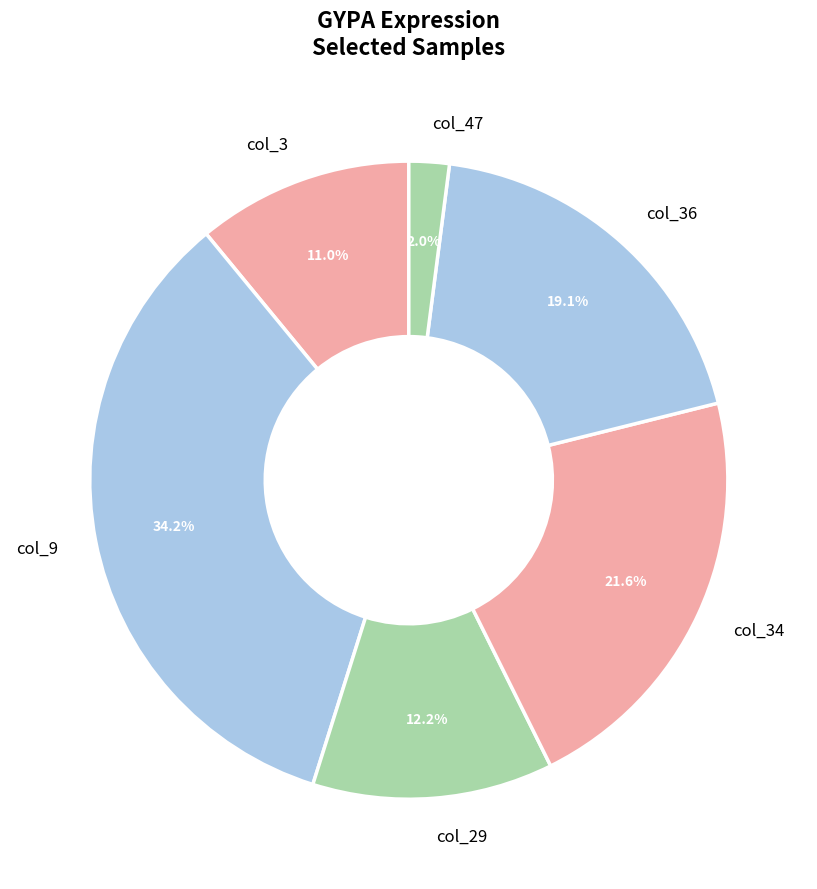

What percentage is the col_34 slice, to the nearest percent?

22%